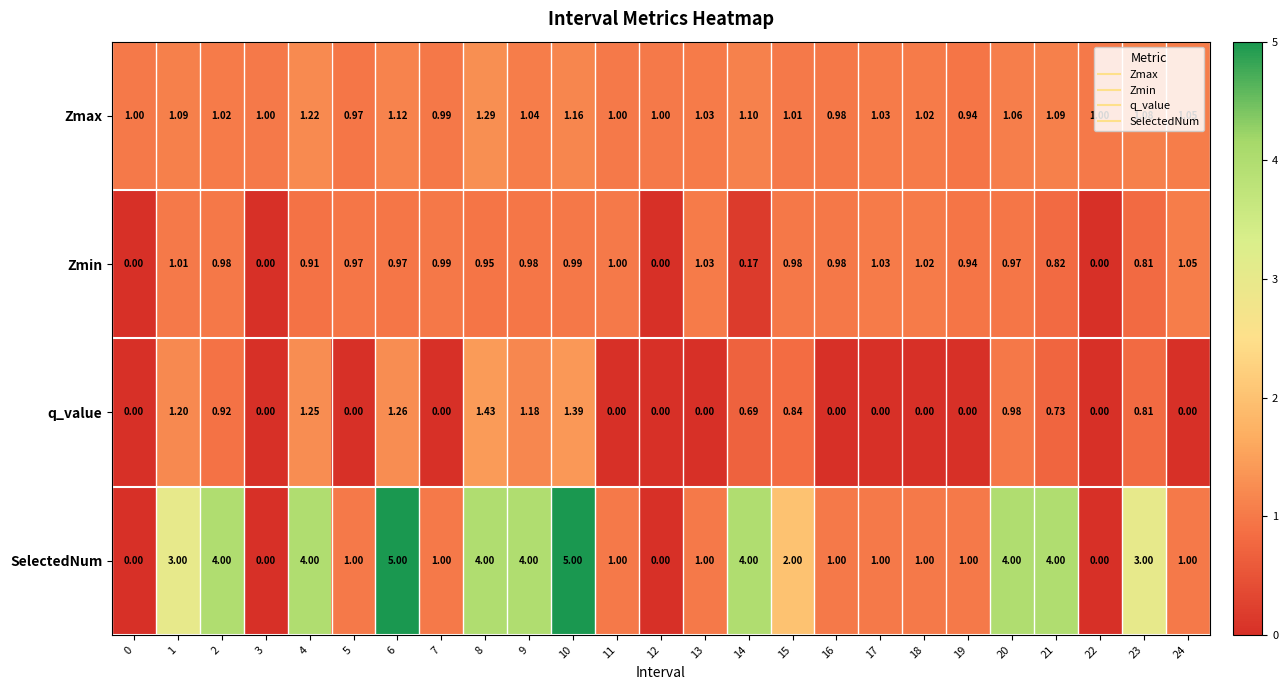

Rank the series by their average value, from lowest to highest.

q_value, Zmin, Zmax, SelectedNum